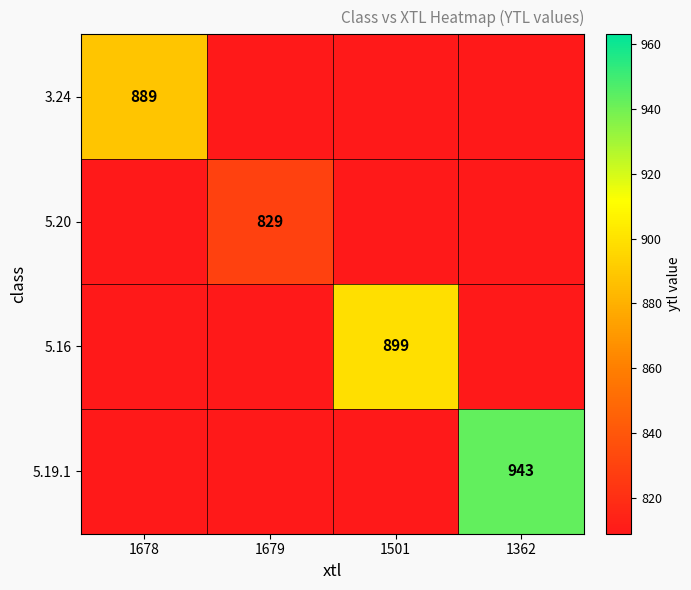

True or false: 5.20 has a value of 219 at 1679.

False